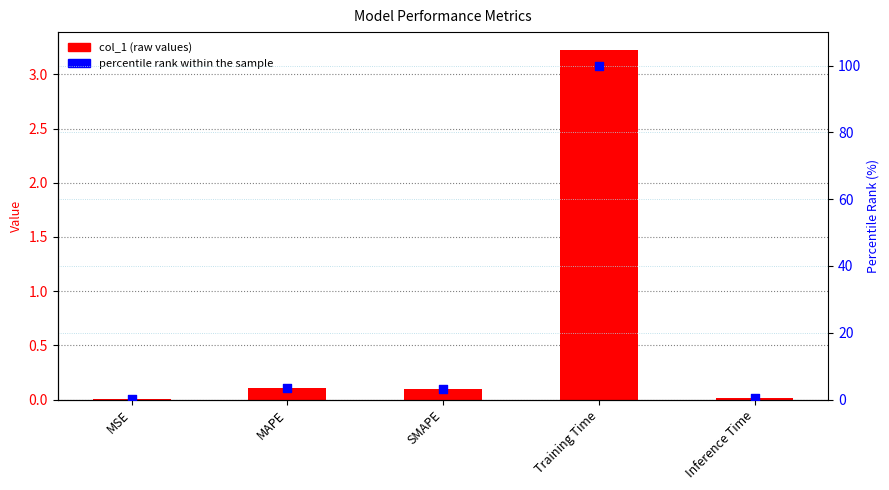

At how many categories does at least one series exceed 89?

1